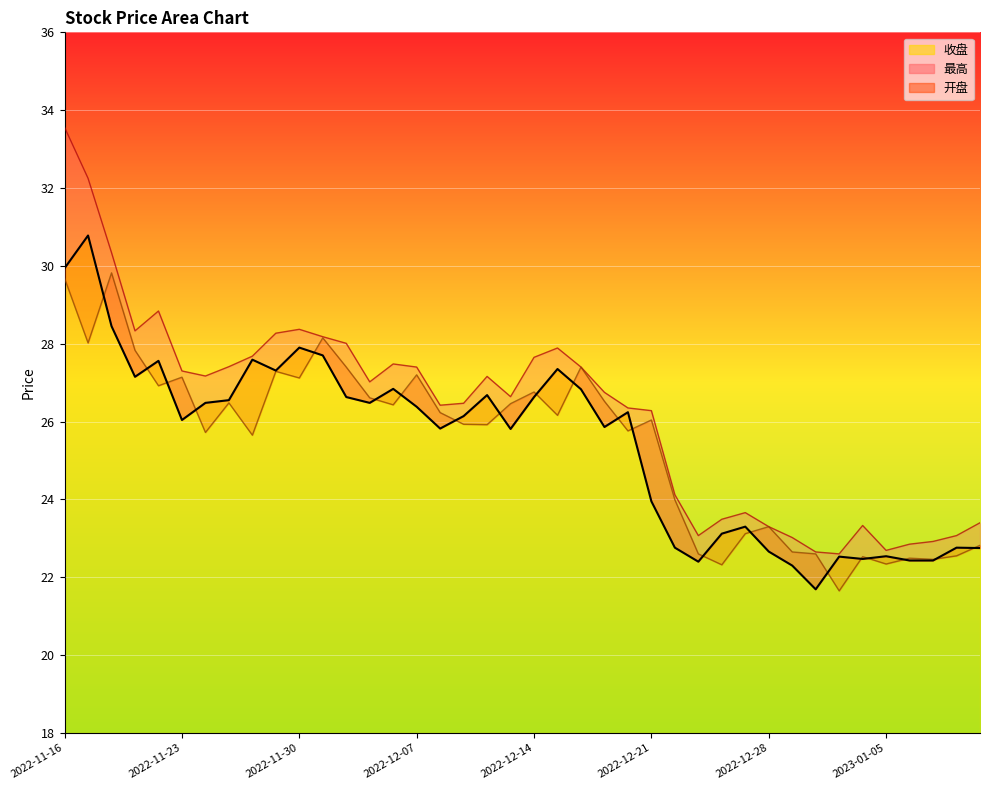

Rank the categories by 最高 value from highest to lowest.

2022-11-16, 2022-11-17, 2022-11-18, 2022-11-22, 2022-11-30, 2022-11-21, 2022-11-29, 2022-12-01, 2022-12-02, 2022-12-15, 2022-11-28, 2022-12-14, 2022-12-06, 2022-11-25, 2022-12-07, 2022-12-16, 2022-11-23, 2022-11-24, 2022-12-12, 2022-12-05, 2022-12-19, 2022-12-13, 2022-12-09, 2022-12-08, 2022-12-20, 2022-12-21, 2022-12-22, 2022-12-27, 2022-12-26, 2023-01-11, 2023-01-04, 2022-12-28, 2022-12-23, 2023-01-10, 2022-12-29, 2023-01-09, 2023-01-06, 2023-01-05, 2022-12-30, 2023-01-03